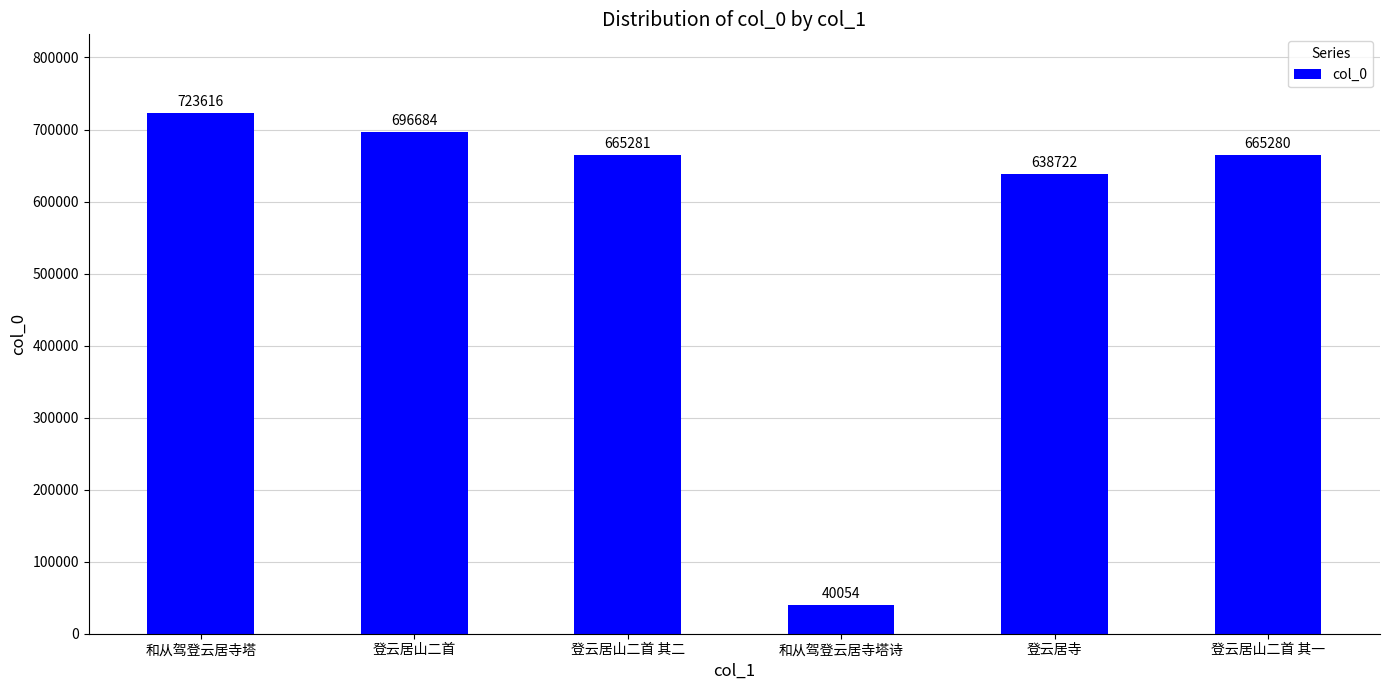

Count the number of data series in this chart.

1